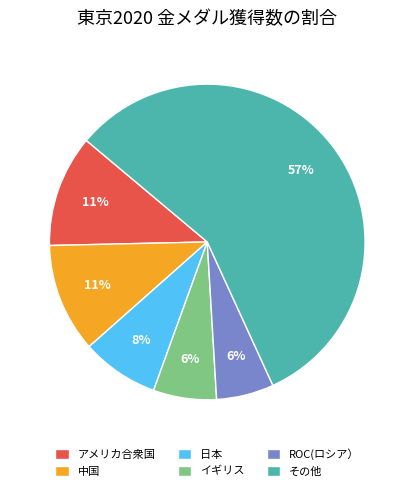

How many segments does this pie chart have?

6